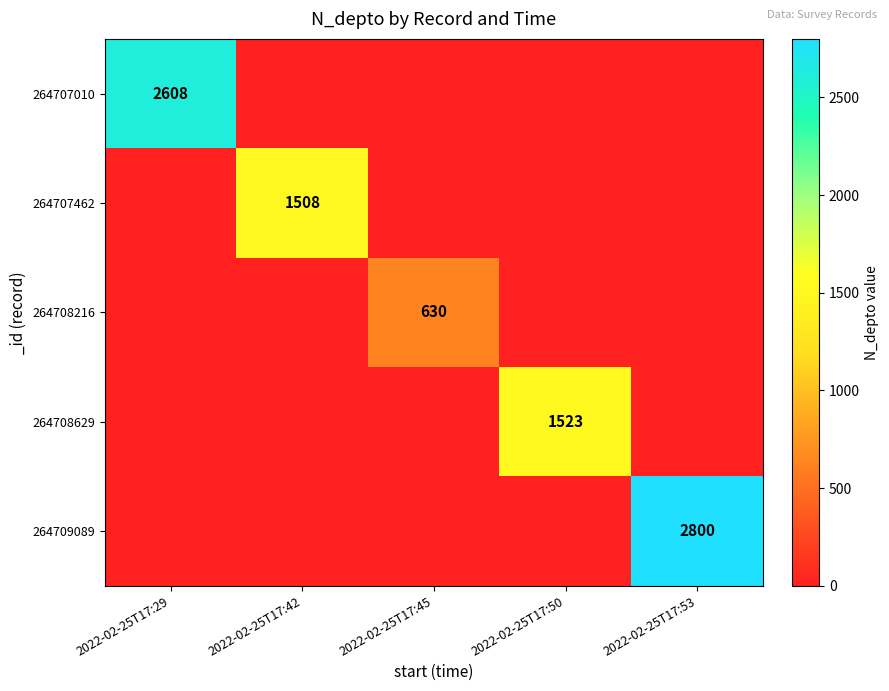

At which category does the chart reach its peak across all series?

2022-02-25T17:53